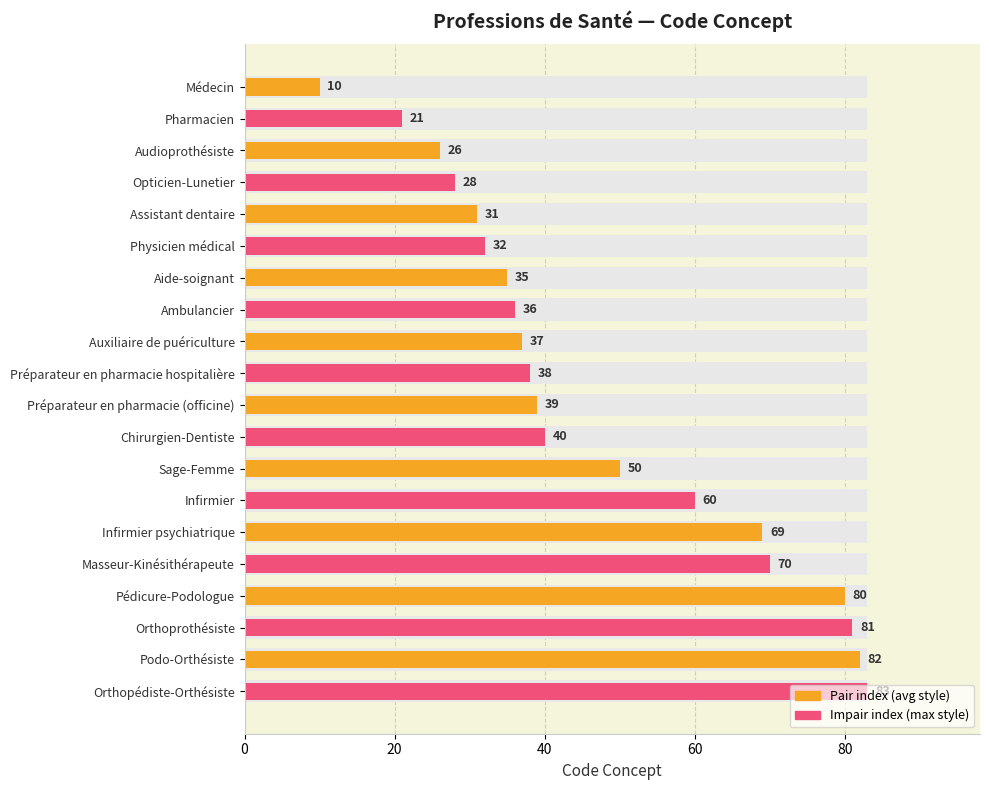

What is the minimum value shown in the chart?

10